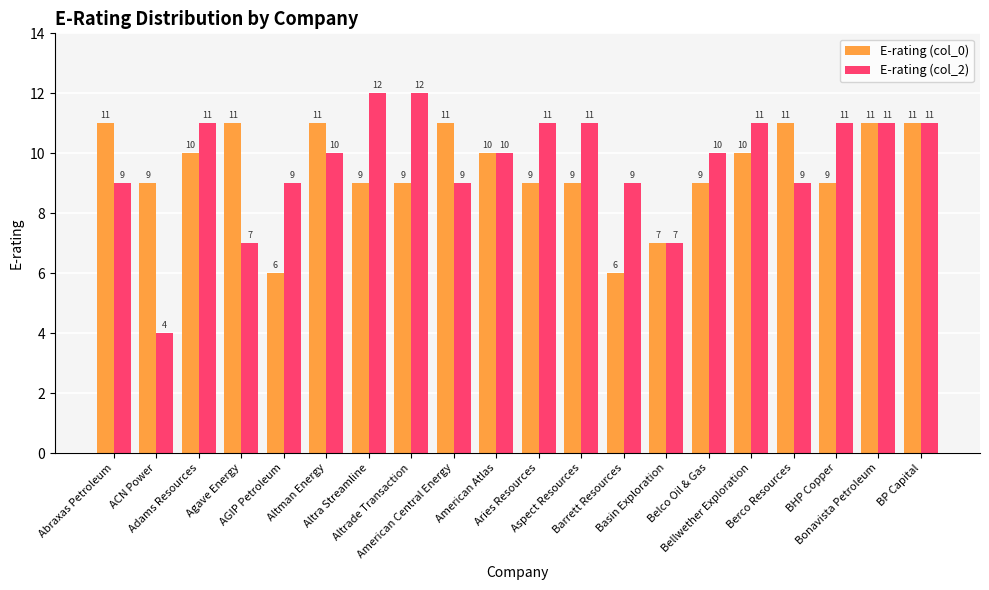

What are all the series names shown in the legend?

E-rating (col_0), E-rating (col_2)